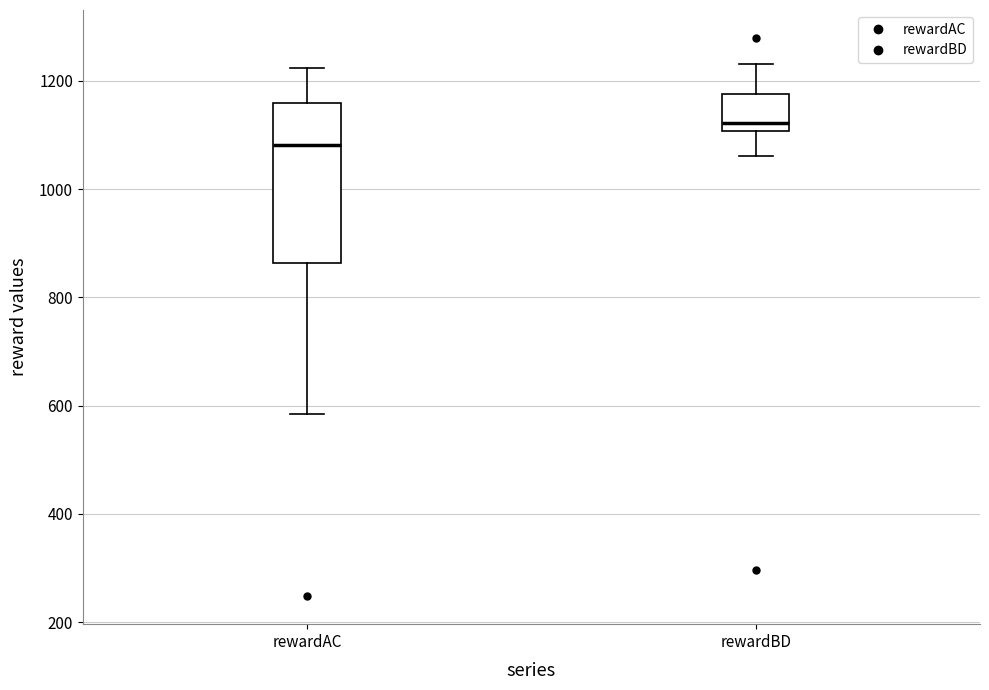

Which box is the tallest, from its lower edge to its upper edge?

rewardAC